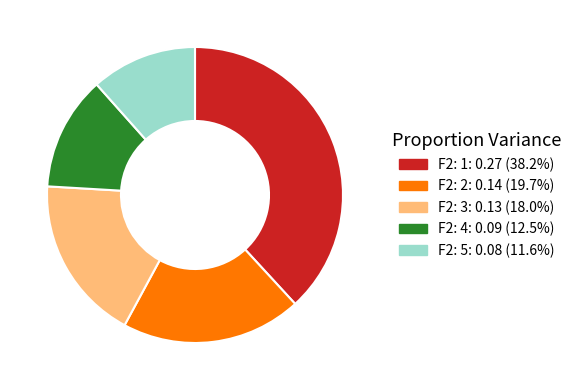

Does F2: 1 represent more than half of the total?

No